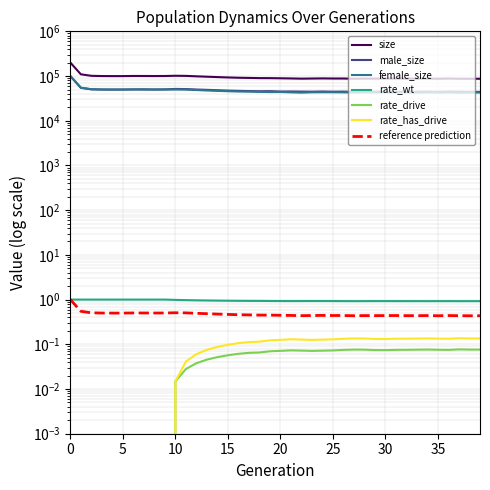

Which series has the widest spread of values?

size